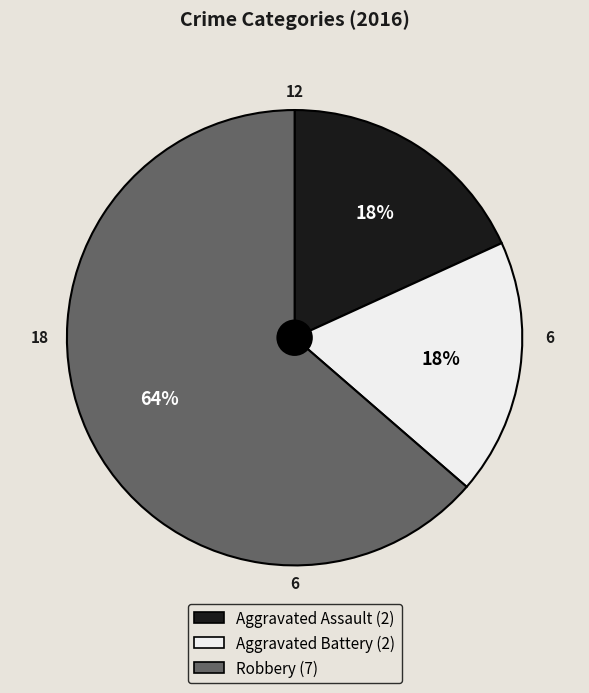

Between Aggravated Battery and Robbery, which is larger?

Robbery